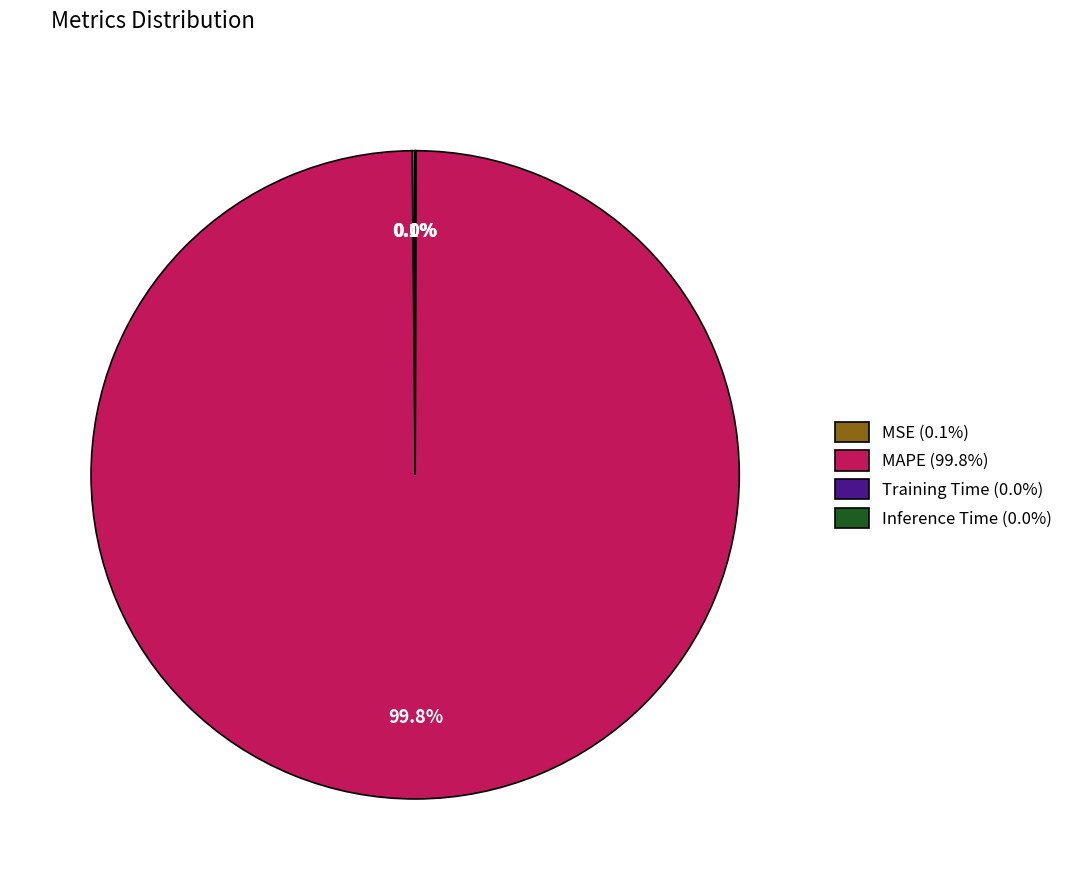

Is MAPE (99.8%) the majority of the pie?

Yes